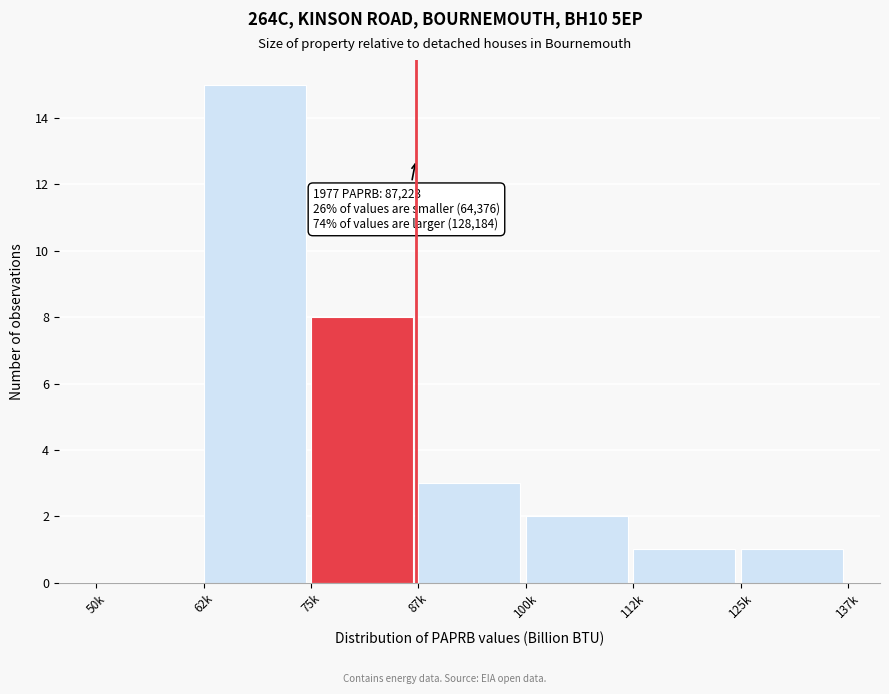

Reading right to left, list all the values displayed in this chart.

125k=1	112k=1	100k=2	87k=3	75k=8	62k=15	50k=0